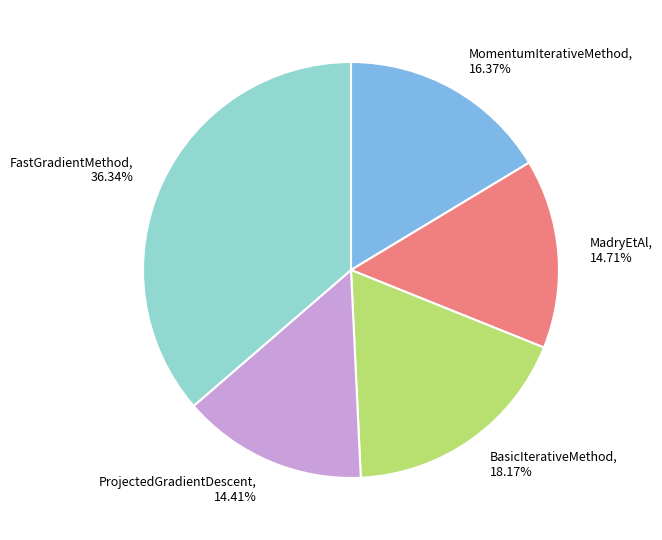

How much of the chart is everything except MadryEtAl?

85.3%